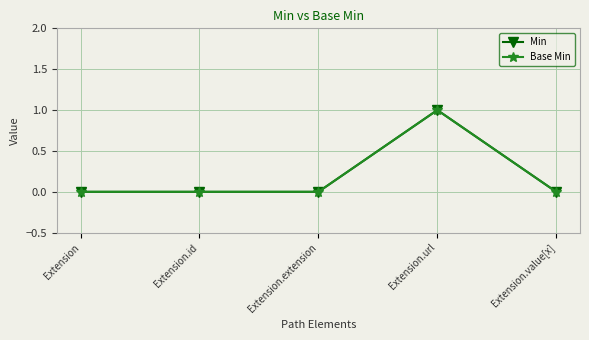

At which label is Min closest to 0?

Extension